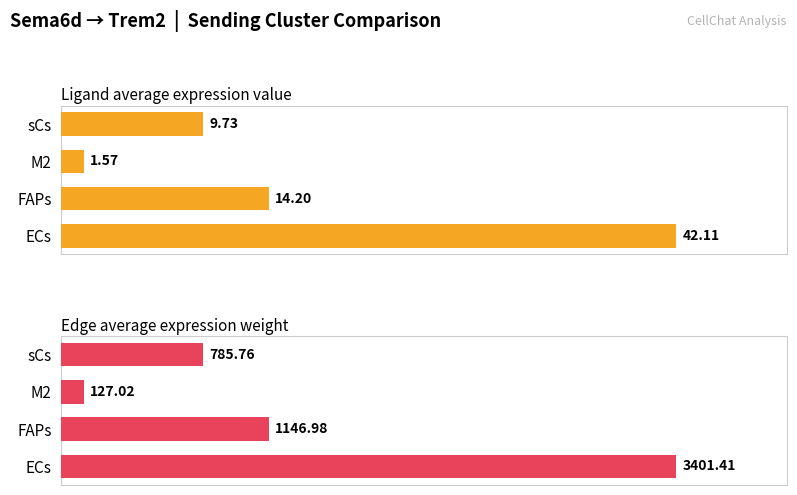

Is the value of Ligand average expression value at M2 greater than the value of Edge average expression weight at M2?

No